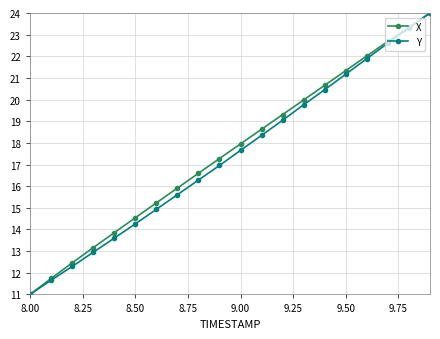

How many distinct data groups are displayed?

2